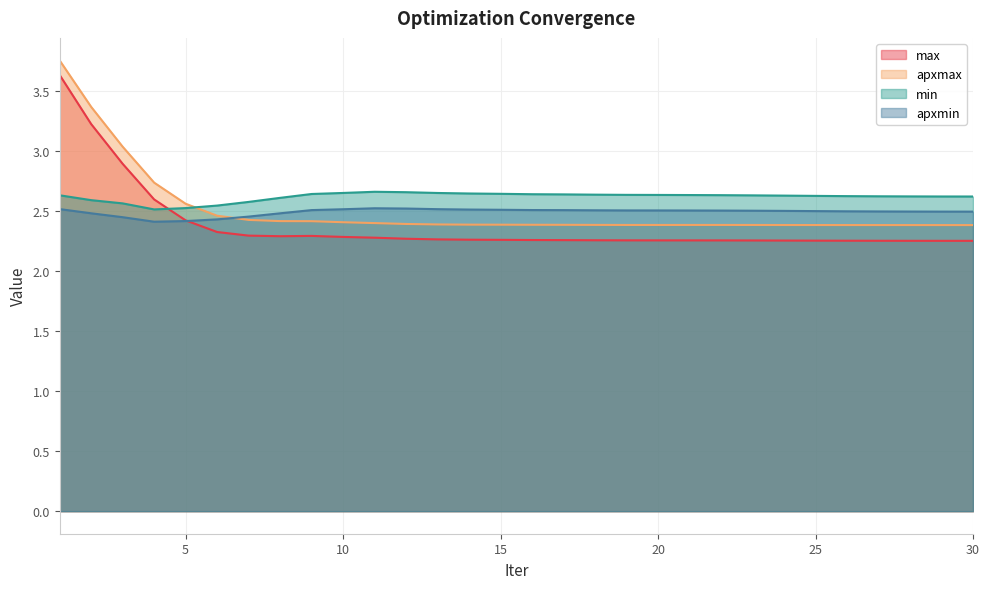

Reading left to right, transcribe all the data shown in this chart.

max: 1=3.6	2=3.2	3=2.9	4=2.6	5=2.4	6=2.3	7=2.3	8=2.3	9=2.3	10=2.3	11=2.3	12=2.3	13=2.3	14=2.3	15=2.3	16=2.3	17=2.3	18=2.3	19=2.3	20=2.3	21=2.3	22=2.3	23=2.3	24=2.3	25=2.3	26=2.3	27=2.3	28=2.2	29=2.2	30=2.2
apxmax: 1=3.8	2=3.4	3=3.0	4=2.7	5=2.6	6=2.5	7=2.4	8=2.4	9=2.4	10=2.4	11=2.4	12=2.4	13=2.4	14=2.4	15=2.4	16=2.4	17=2.4	18=2.4	19=2.4	20=2.4	21=2.4	22=2.4	23=2.4	24=2.4	25=2.4	26=2.4	27=2.4	28=2.4	29=2.4	30=2.4
min: 1=2.6	2=2.6	3=2.6	4=2.5	5=2.5	6=2.5	7=2.6	8=2.6	9=2.6	10=2.6	11=2.7	12=2.7	13=2.6	14=2.6	15=2.6	16=2.6	17=2.6	18=2.6	19=2.6	20=2.6	21=2.6	22=2.6	23=2.6	24=2.6	25=2.6	26=2.6	27=2.6	28=2.6	29=2.6	30=2.6
apxmin: 1=2.5	2=2.5	3=2.4	4=2.4	5=2.4	6=2.4	7=2.5	8=2.5	9=2.5	10=2.5	11=2.5	12=2.5	13=2.5	14=2.5	15=2.5	16=2.5	17=2.5	18=2.5	19=2.5	20=2.5	21=2.5	22=2.5	23=2.5	24=2.5	25=2.5	26=2.5	27=2.5	28=2.5	29=2.5	30=2.5